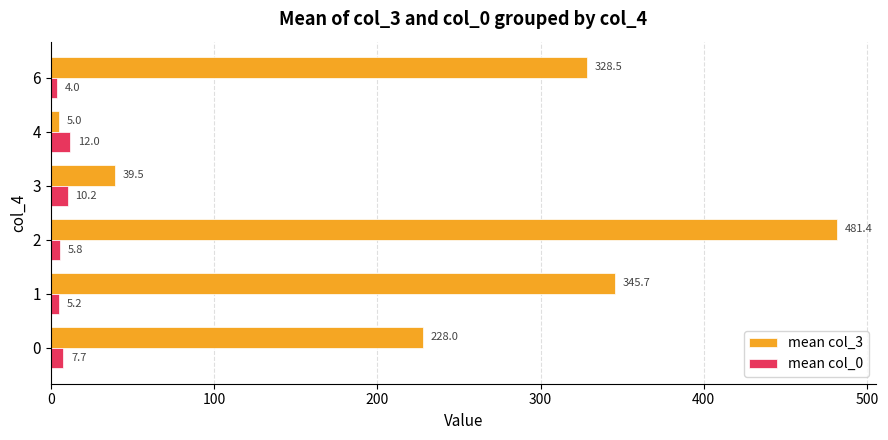

The value of mean col_3 at 6 is 115.4. True or false?

False